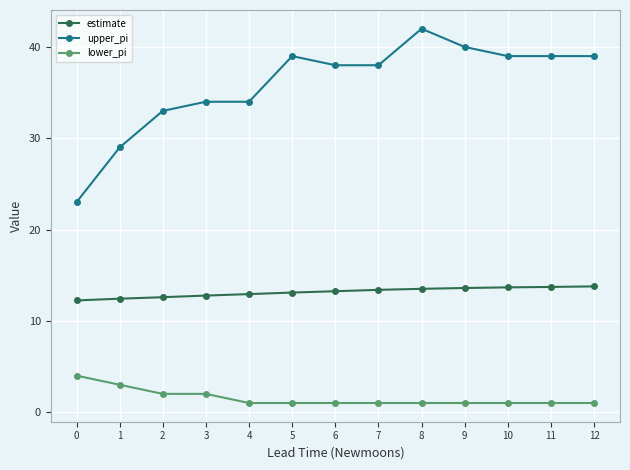

Is it true that upper_pi equals 51.1 at 7?

False